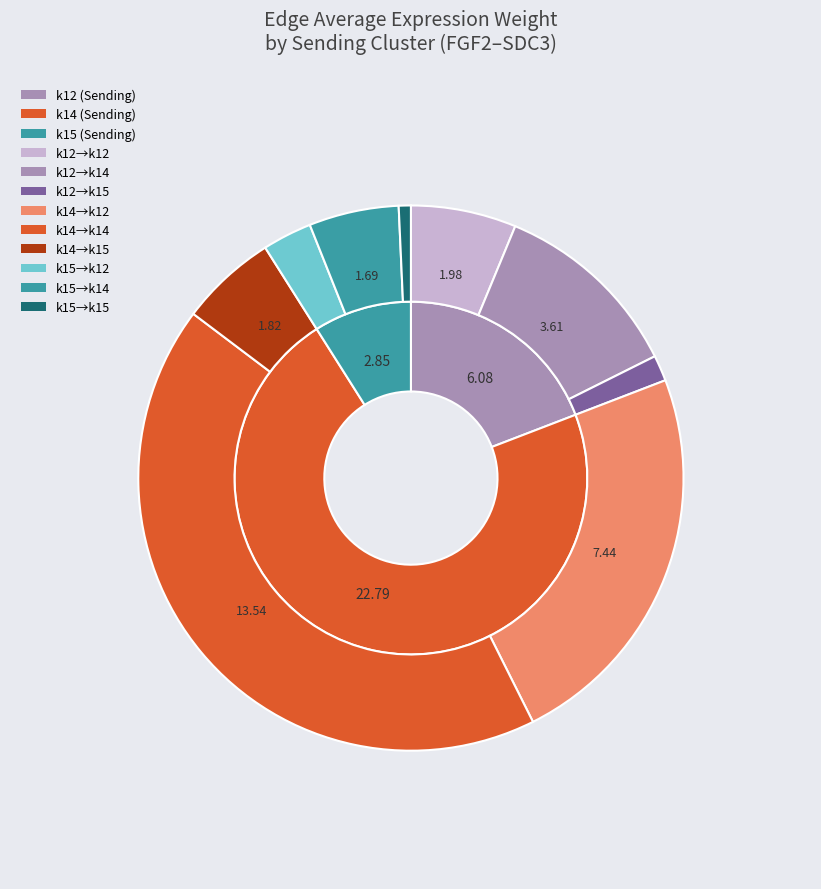

Which category has the biggest portion of the pie?

k14